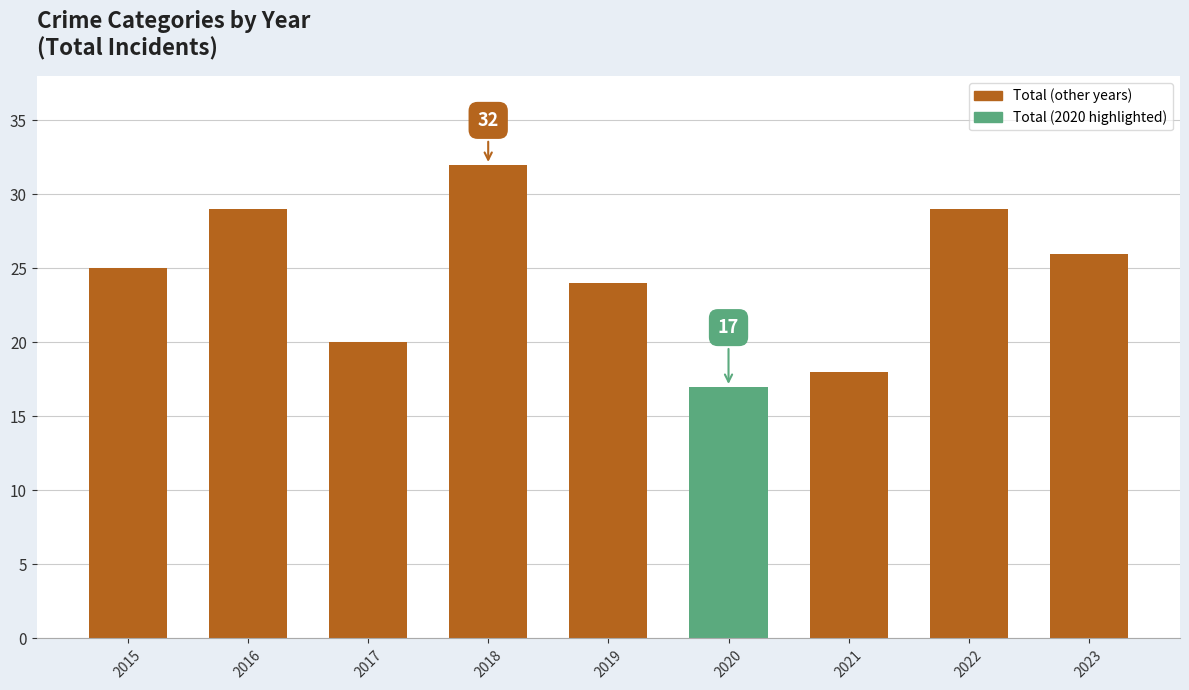

What is the minimum value shown in the chart?

17